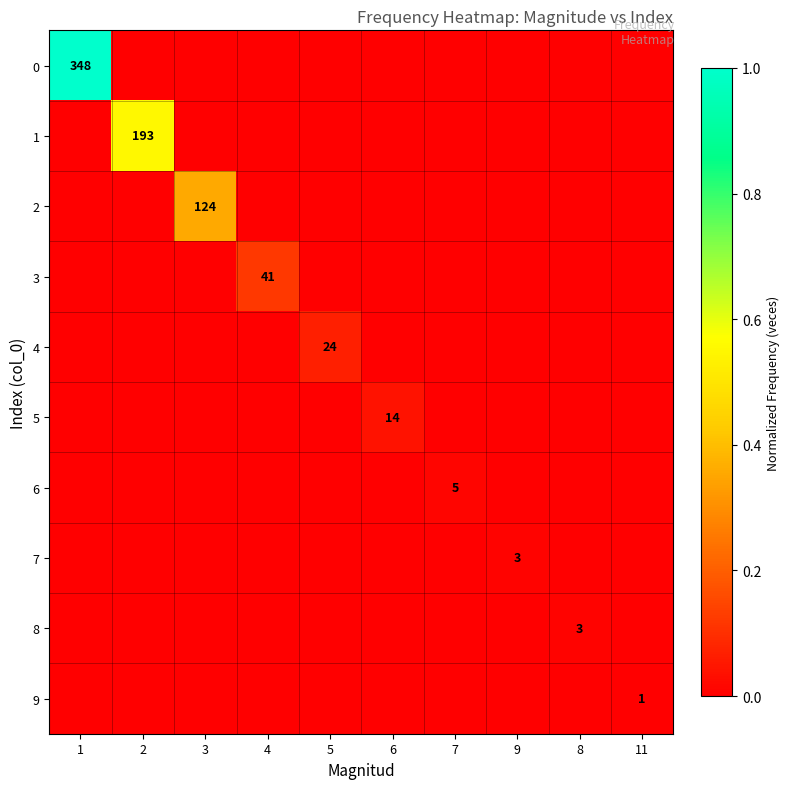

The 3 series shows 22 at 4. True or false?

False